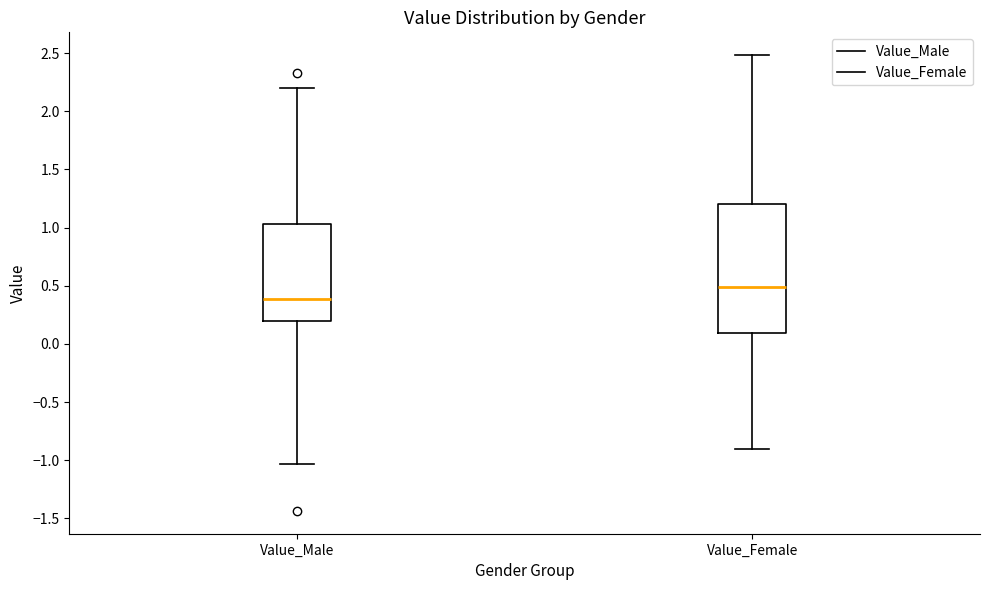

Where does the median line of the box for Value_Male sit on the y-axis? The values are not printed on the chart, so give them approximately, as read against the axis.

0.40